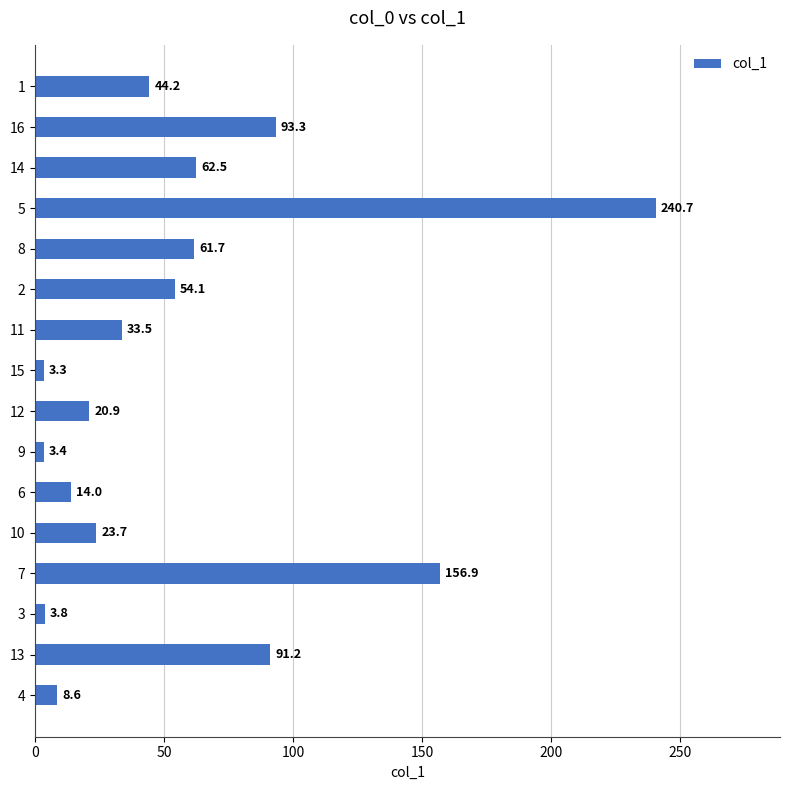

Are the bars grouped side by side (vs. stacked)?

No